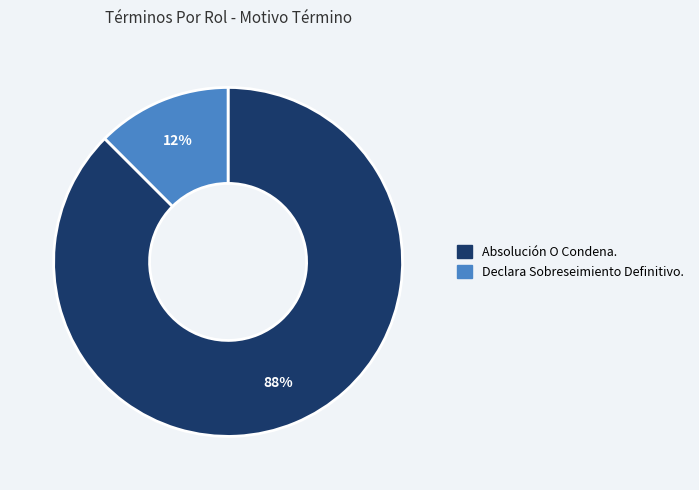

Between Absolución O Condena. and Declara Sobreseimiento Definitivo., which is larger?

Absolución O Condena.